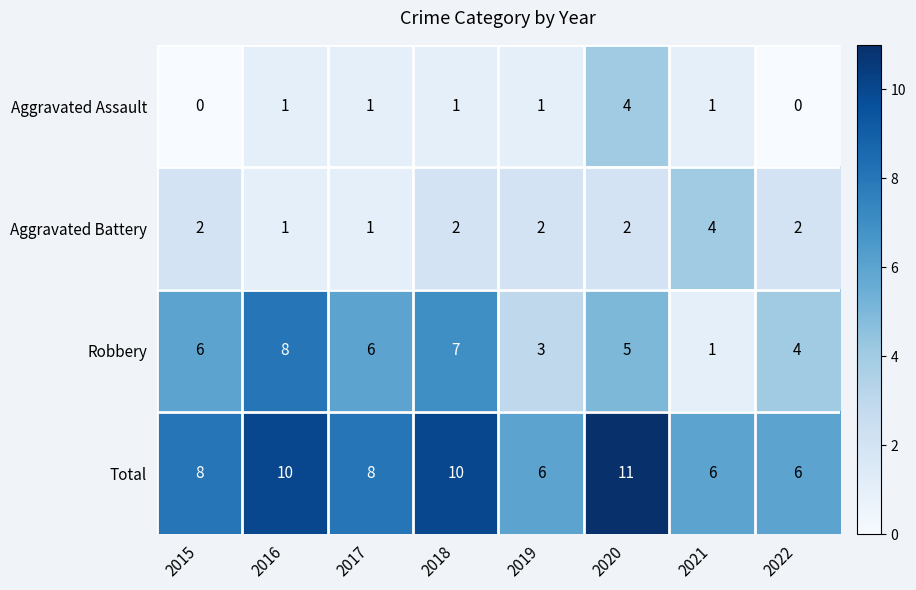

Which series changed the most between 2016 and 2021?

Robbery